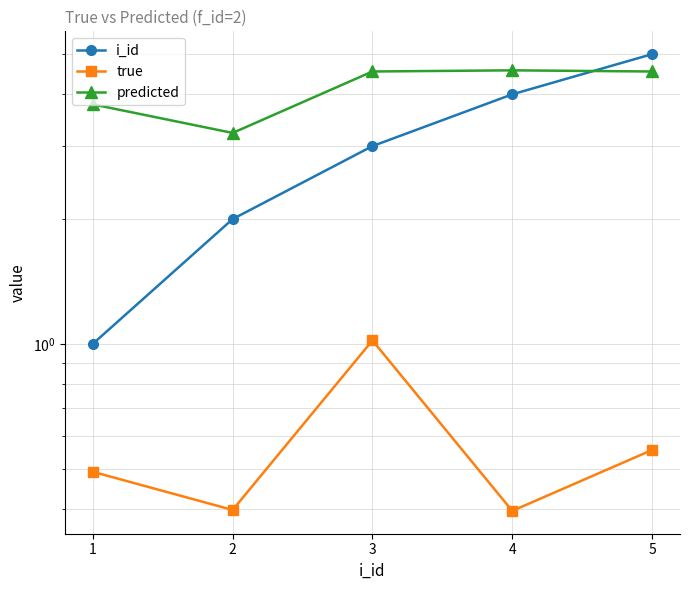

What is the average value of the i_id series?

3.0